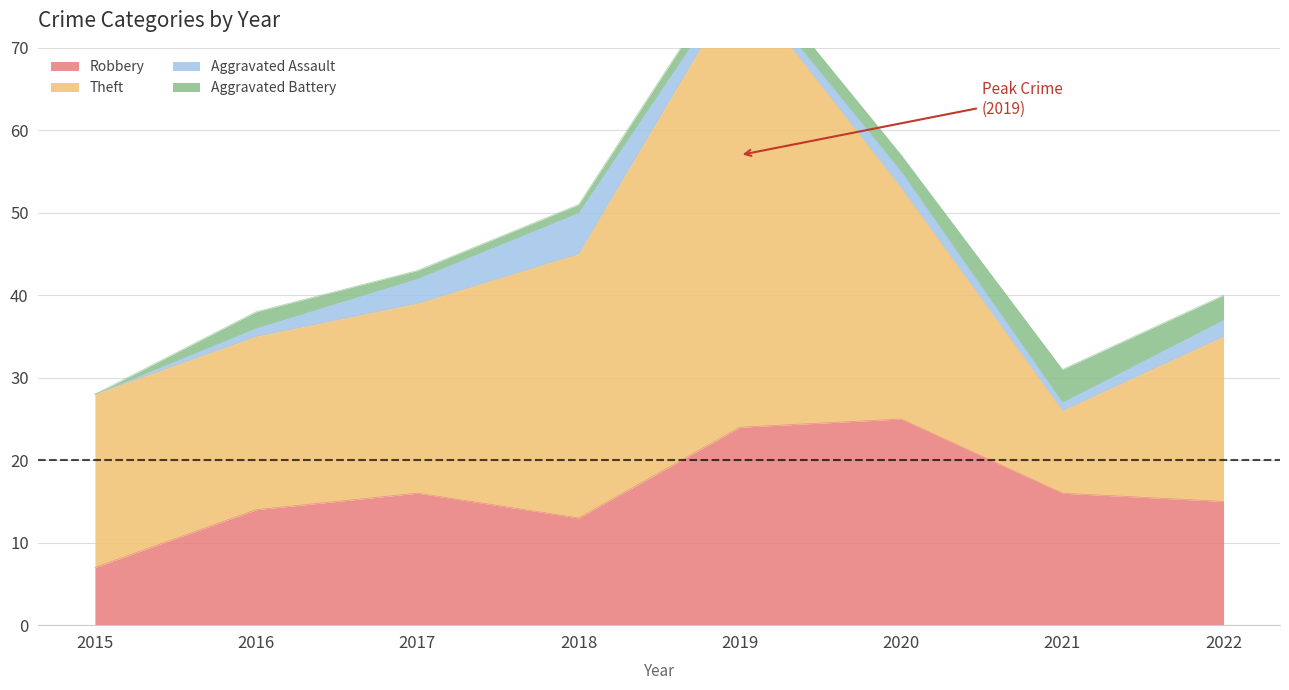

Where does the Aggravated Assault series first go above 2?

2017